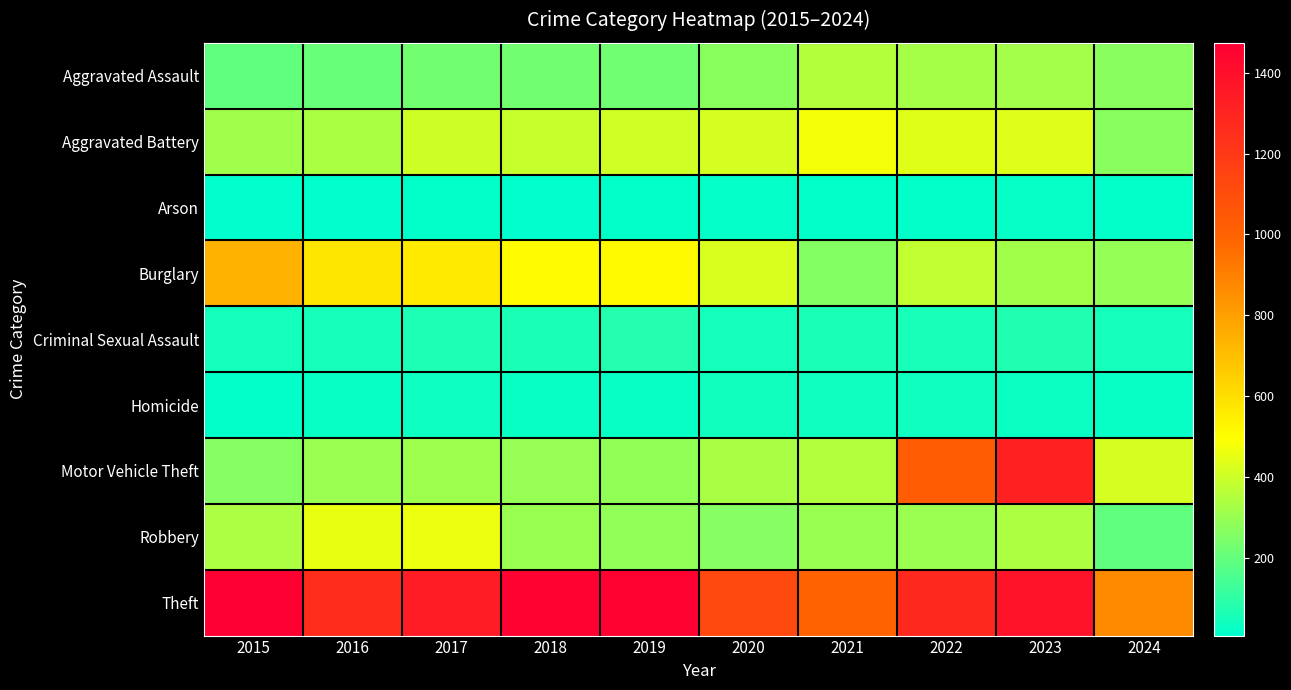

What is the total value across all series at 2020?

2936